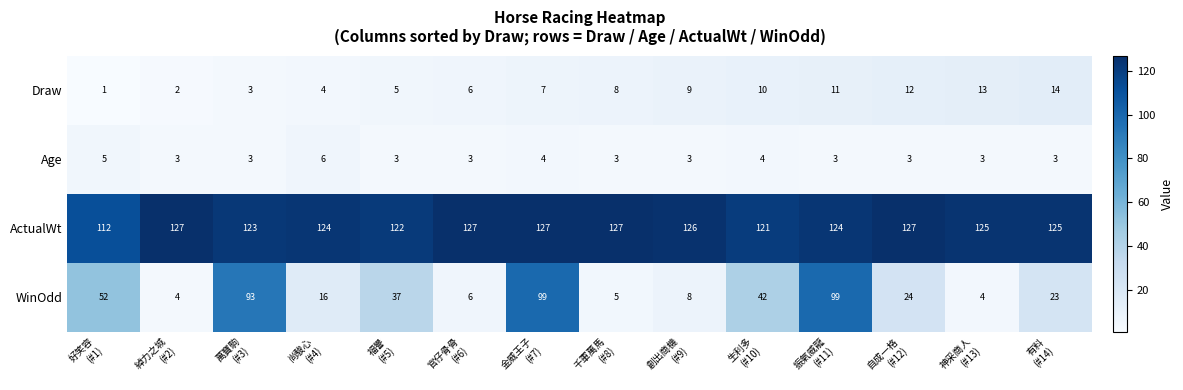

List the series in order of their peak value, lowest first.

Age, Draw, WinOdd, ActualWt